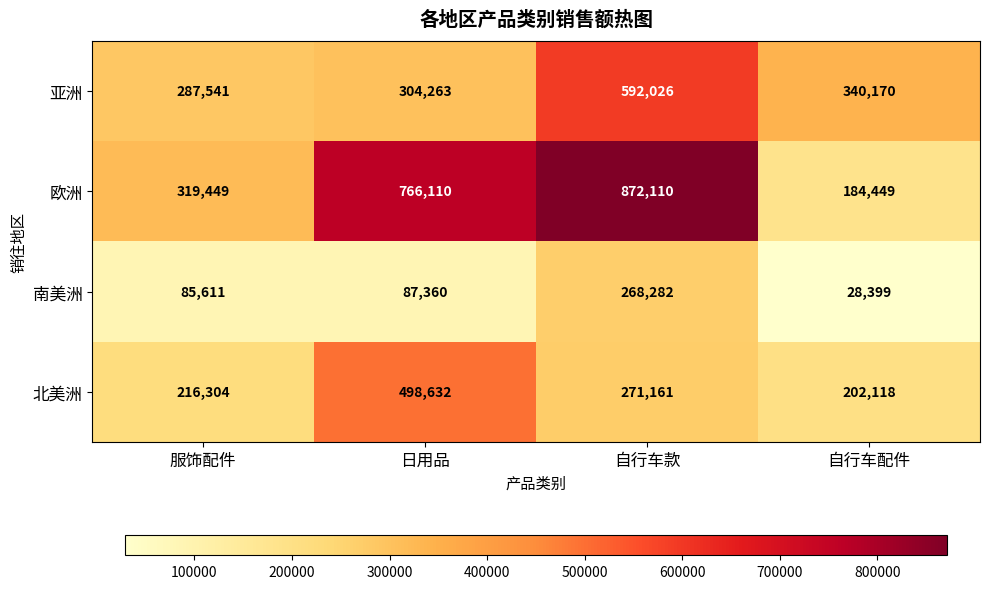

Which series has the largest range (max minus min)?

欧洲